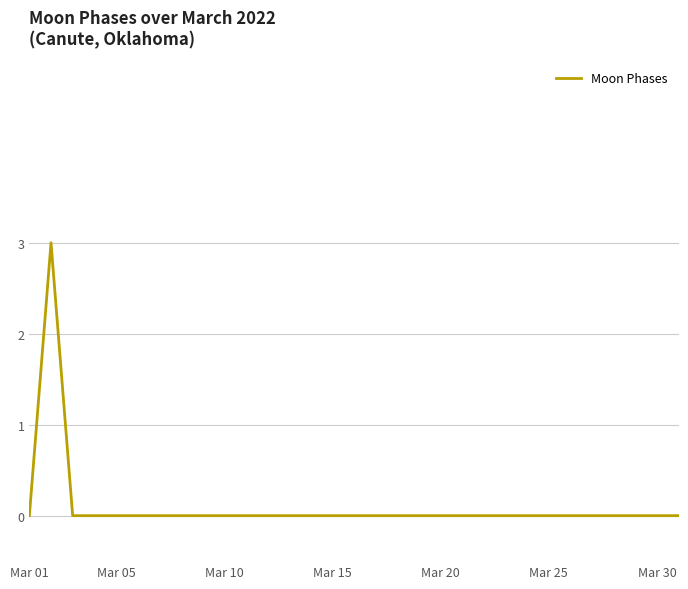

What is the greatest value displayed?

3